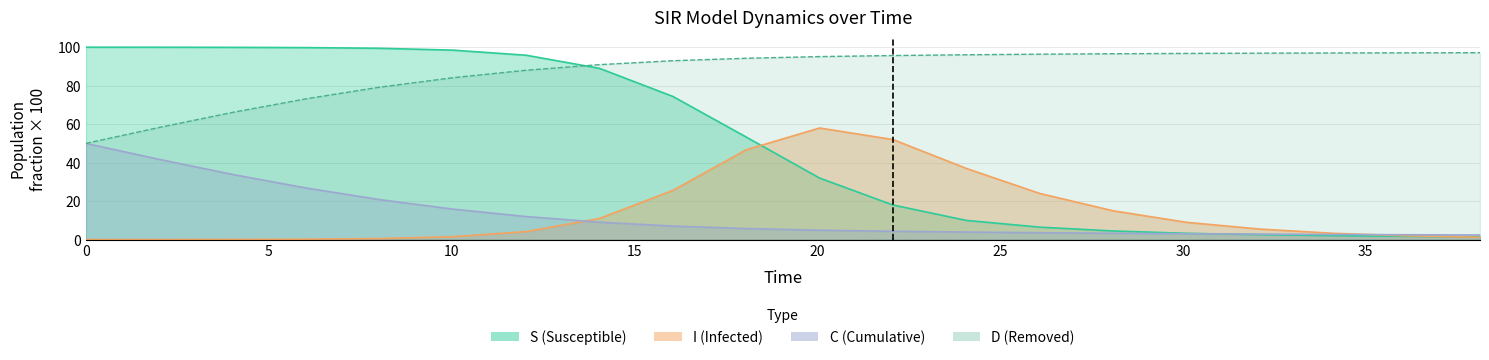

What is the average value of the I series?

14.9